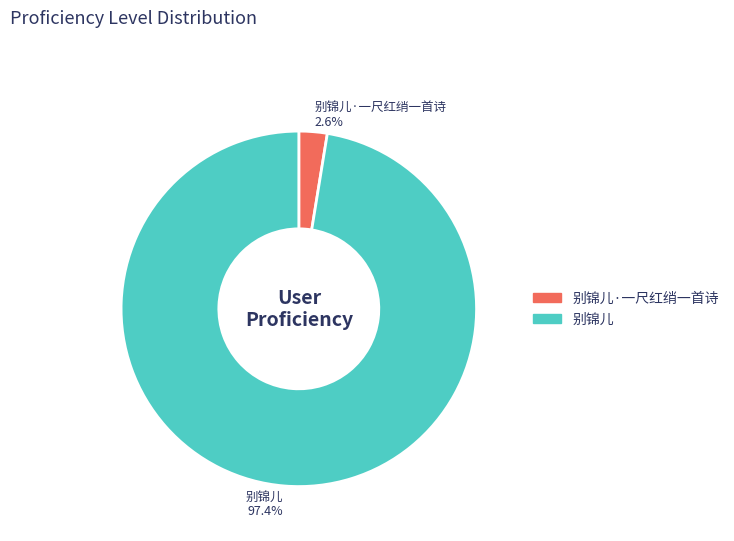

To the nearest percent, what portion does 别锦儿·一尺红绡一首诗 represent?

3%